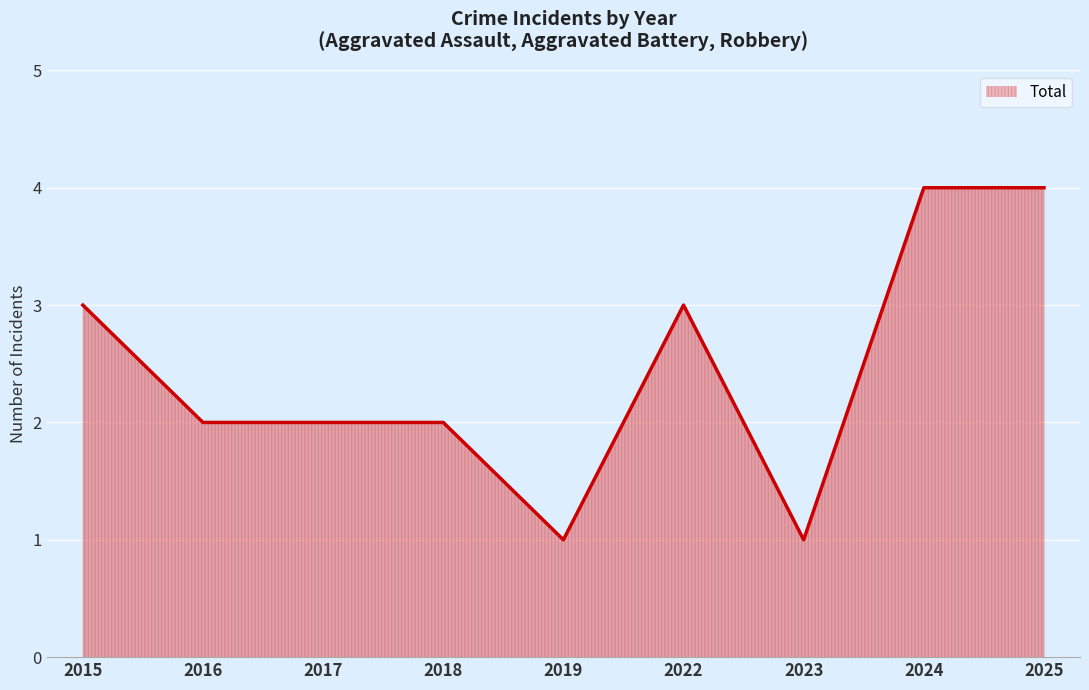

What is the maximum value shown in the chart?

4